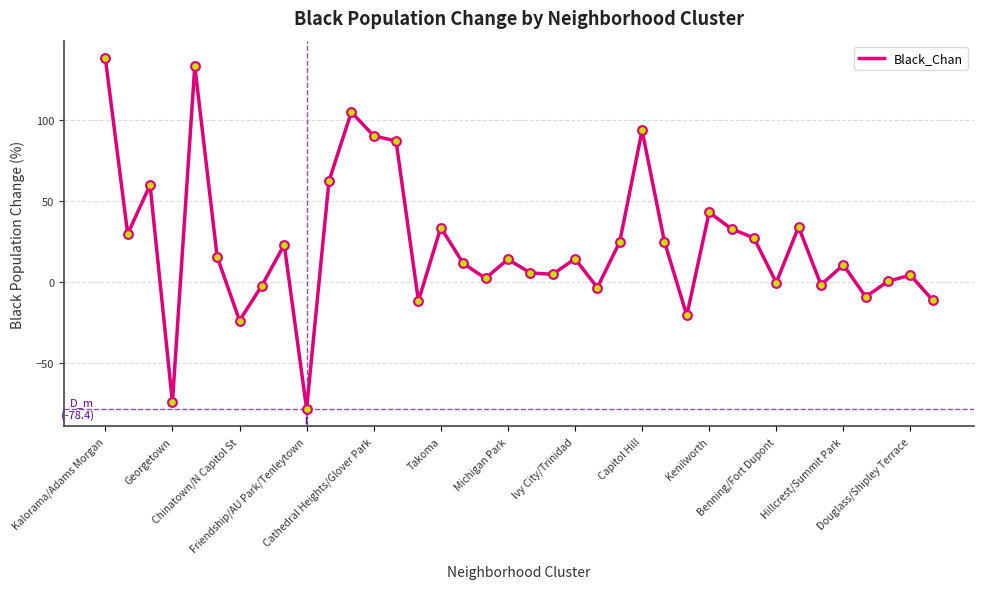

What is the difference between the maximum and minimum values?

216.8